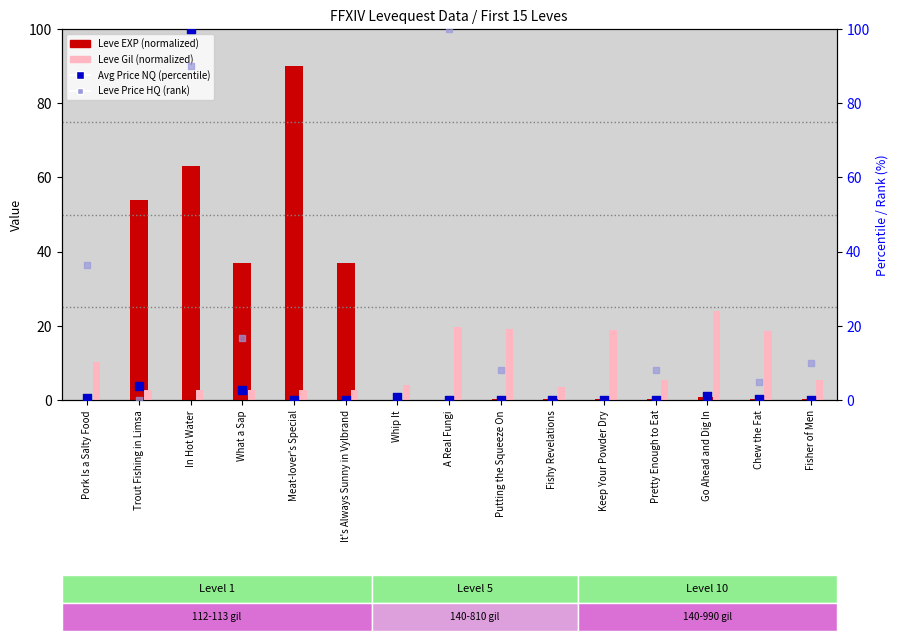

Which series has the widest spread of Y values?

Avg Price NQ (percentile)